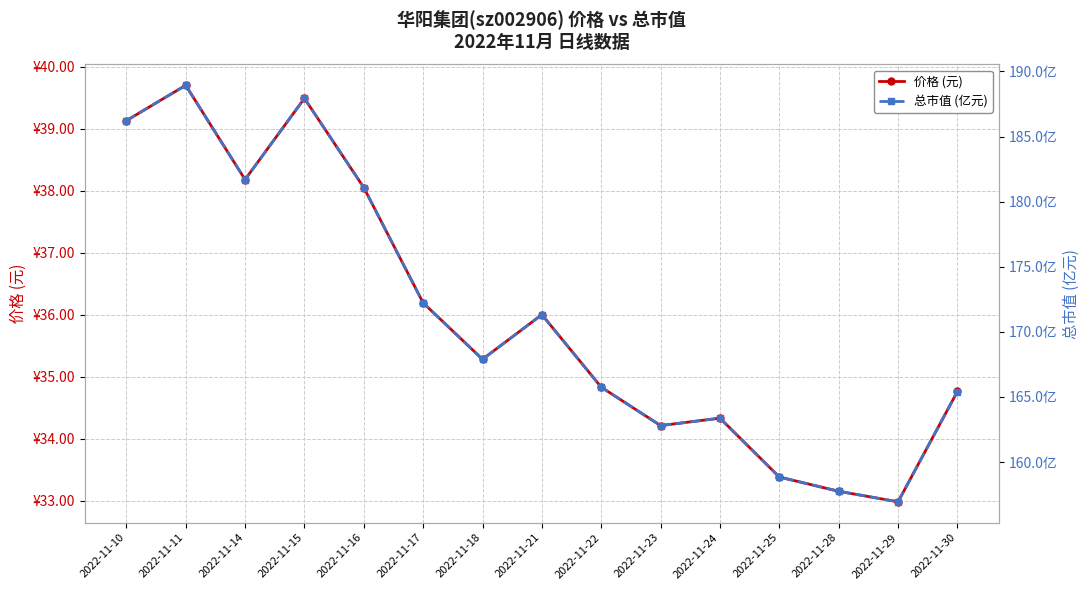

List the labels in order of 总市值 (亿元) value, largest first.

2022-11-11, 2022-11-15, 2022-11-10, 2022-11-14, 2022-11-16, 2022-11-17, 2022-11-21, 2022-11-18, 2022-11-22, 2022-11-30, 2022-11-24, 2022-11-23, 2022-11-25, 2022-11-28, 2022-11-29